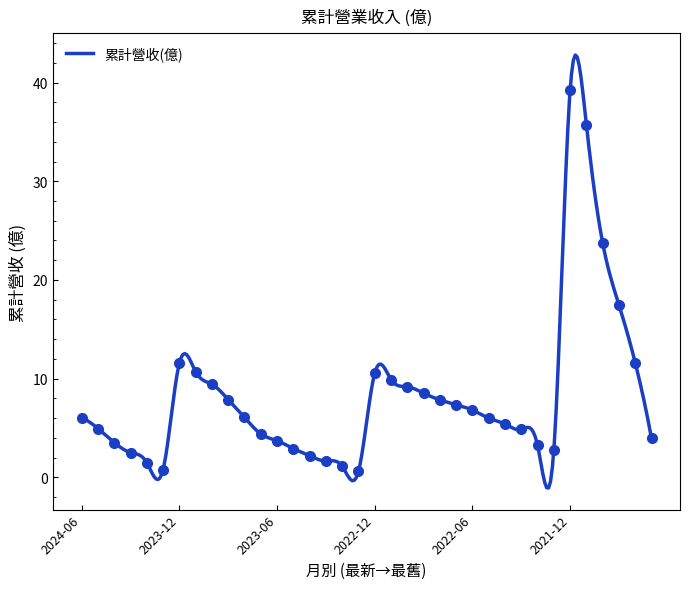

What is the greatest value displayed?

39.2